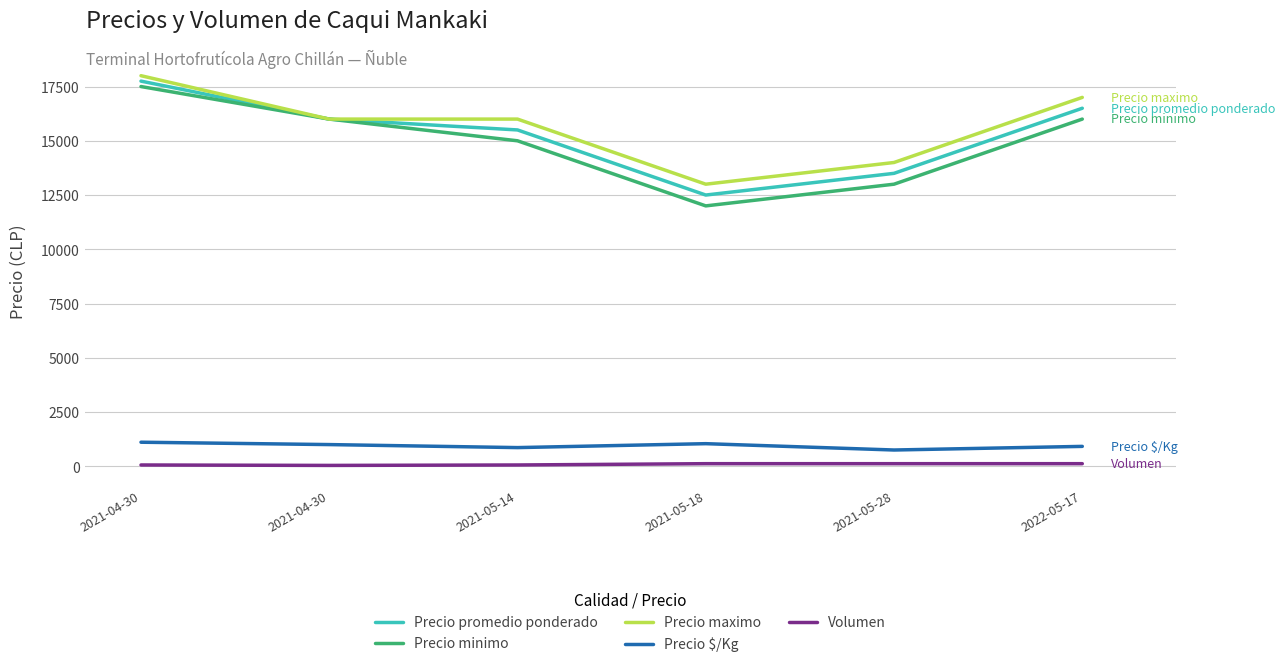

What is the minimum value shown in the chart?

40